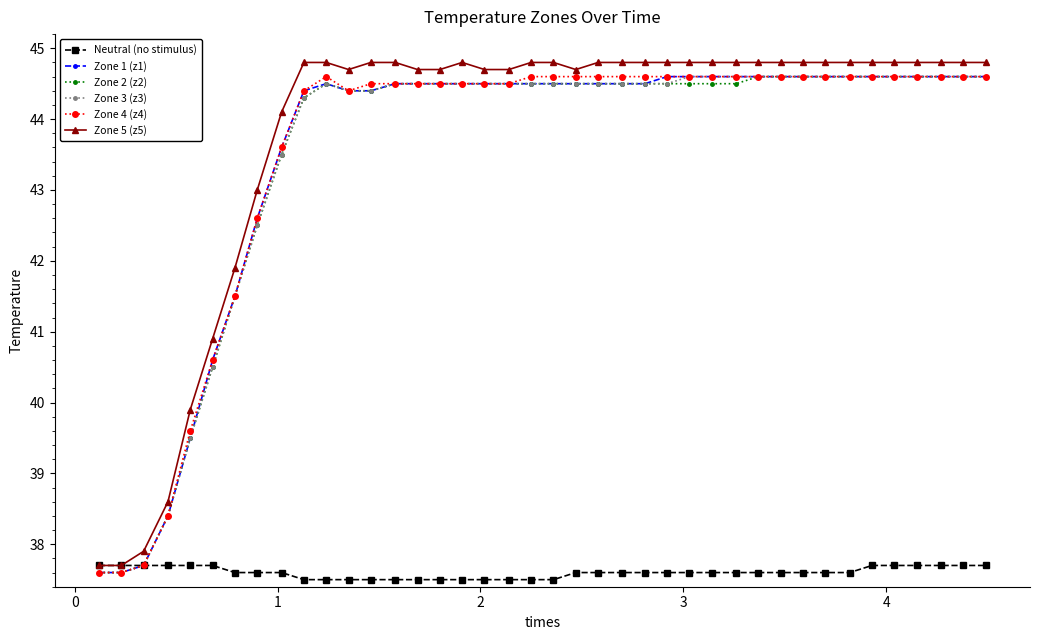

What is the value of the Zone 2 (z2) point at the 12th from the left?

44.4